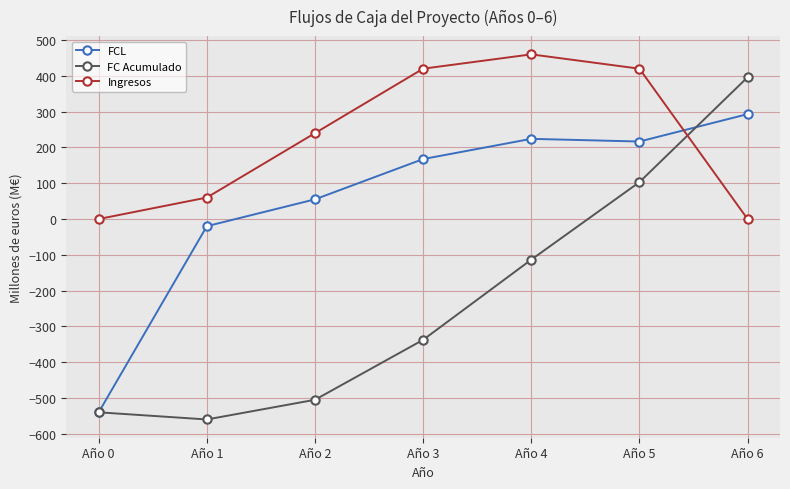

What is the sum of all FCL values?

396.0